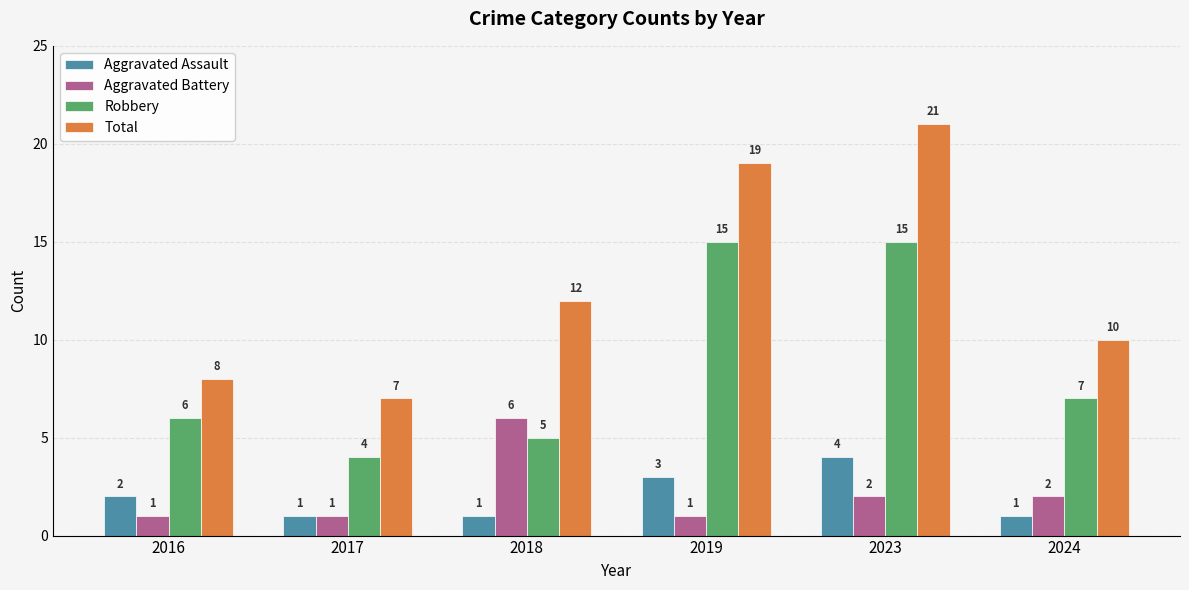

True or false: Total has a value of 14 at 2024.

False